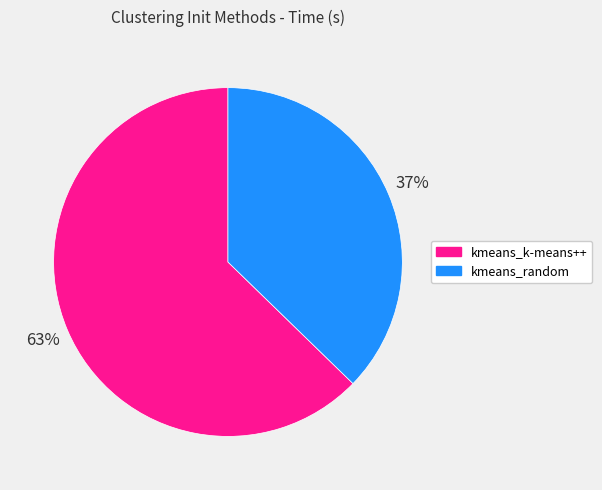

To the nearest percent, what portion does kmeans_random represent?

37%